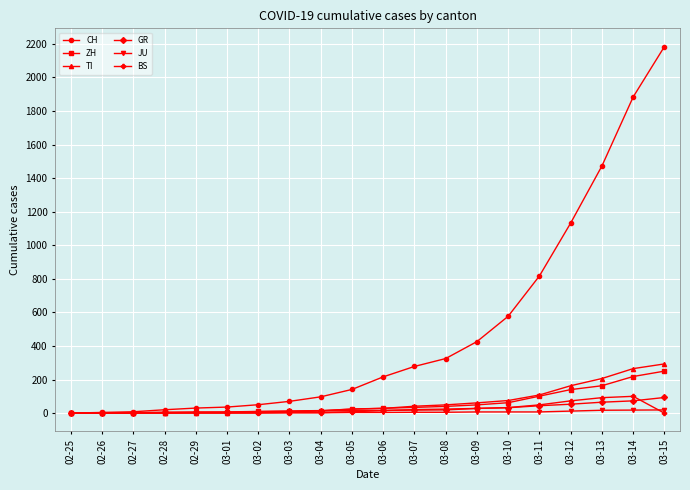

What position from the right is 03-01?

15